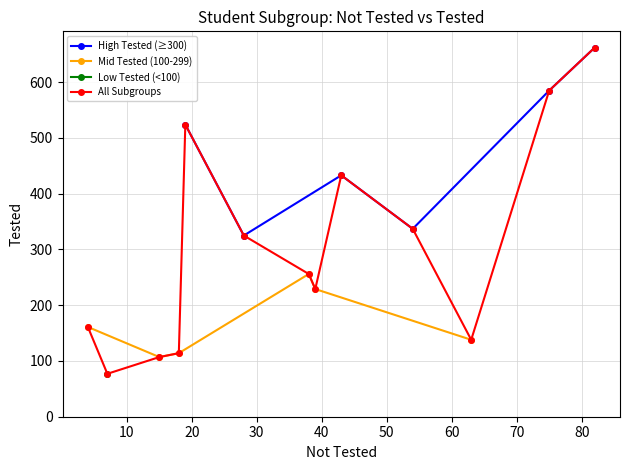

True or false: High Tested (≥300) has more than 2 points higher than both neighbors.

False